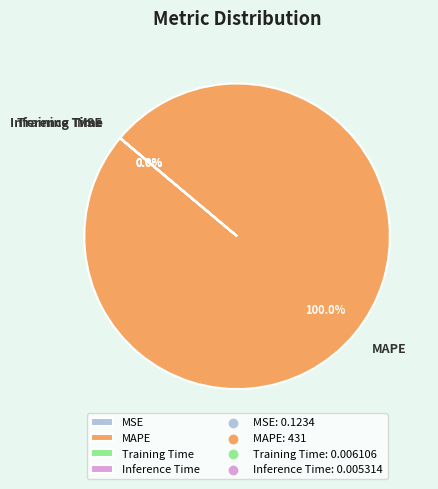

Which category accounts for the majority?

MAPE